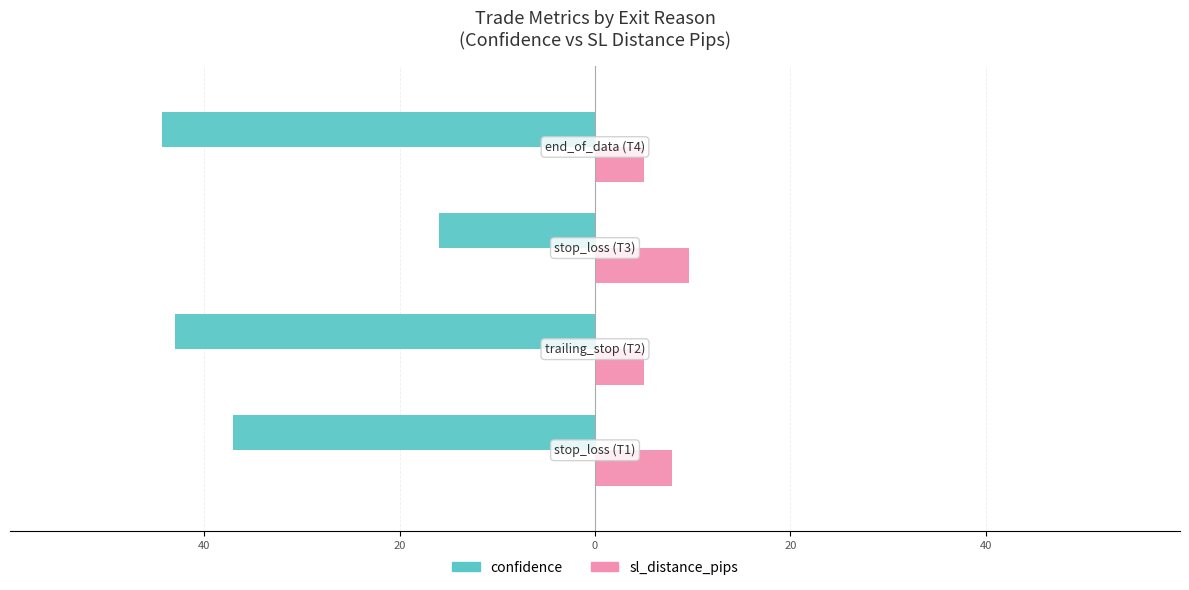

What are all the series names shown in the legend?

confidence, sl_distance_pips